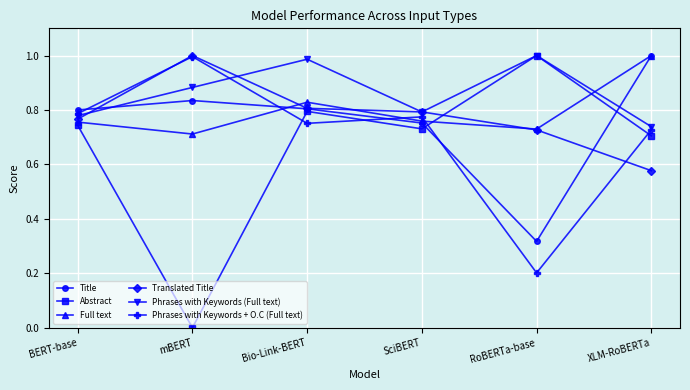

What is the difference between the second highest and minimum values in the Title series?

0.5